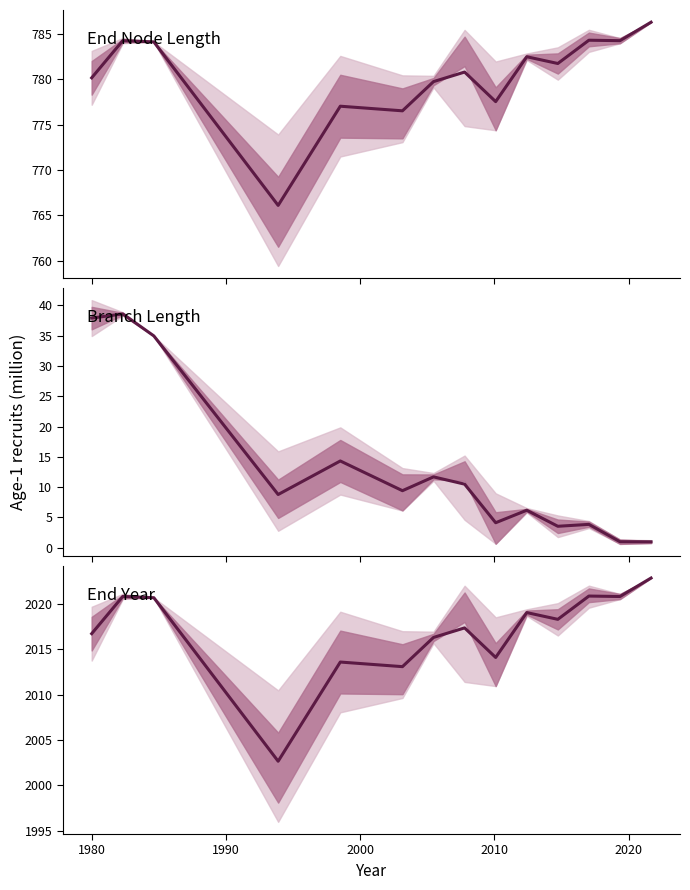

The value at 9 is 1160.9. True or false?

False